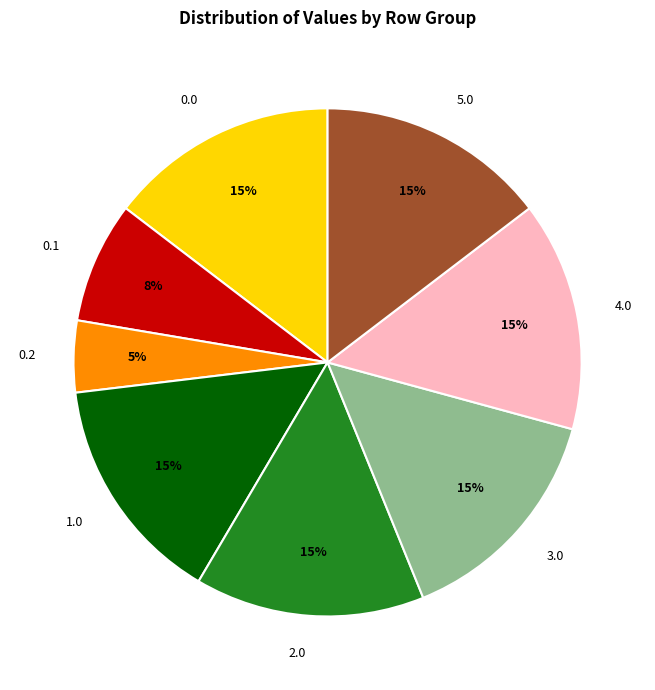

Does any single category account for the majority?

No